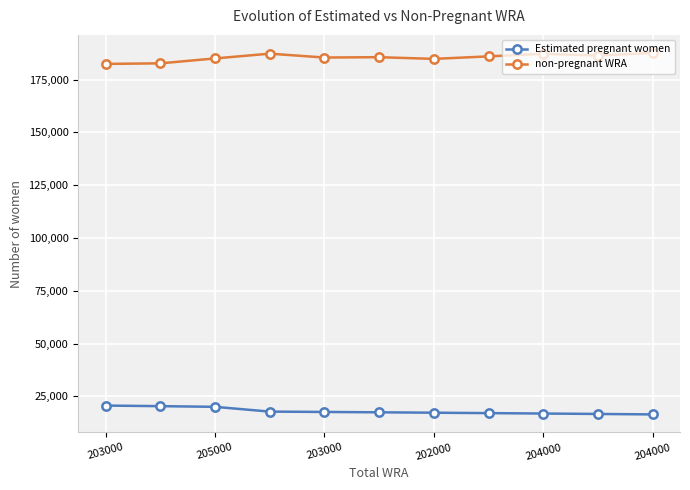

What is the sum of all non-pregnant WRA values?

2040056.7